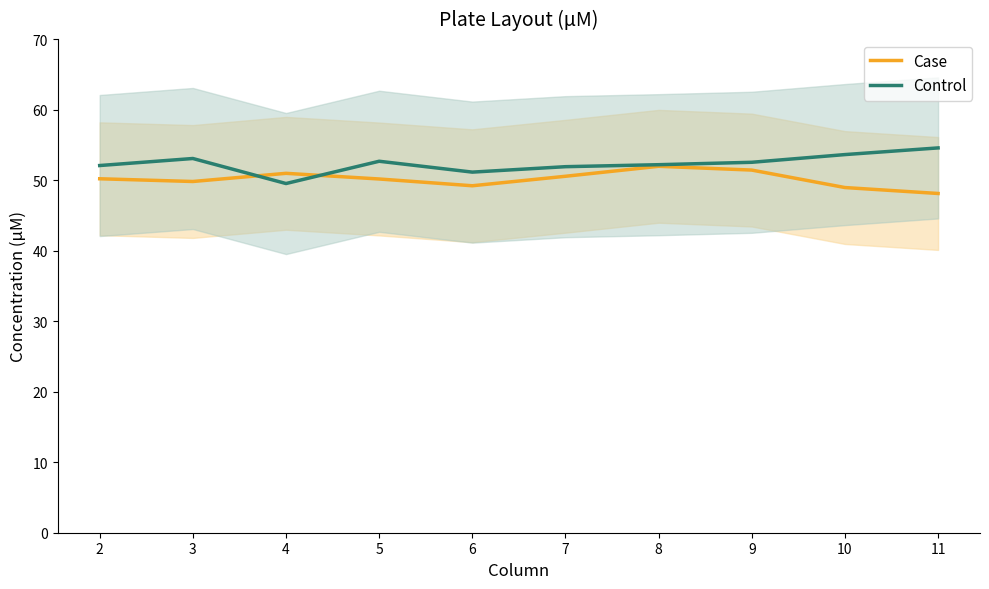

What is the highest value of the Control series?

54.6